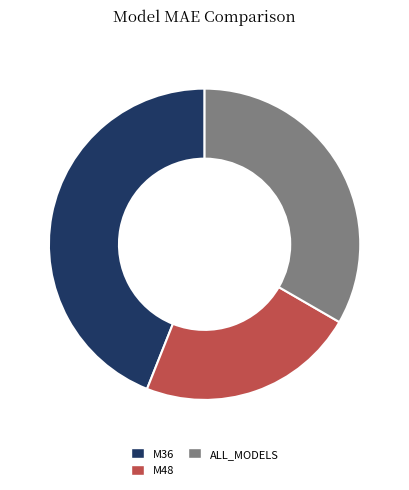

Combined, do ALL_MODELS and M36 account for over 50%?

Yes